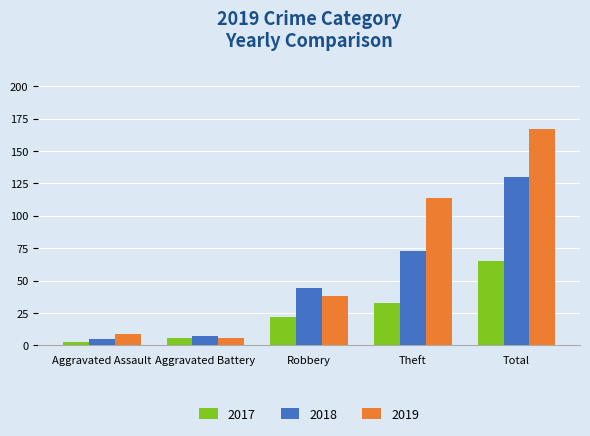

At which label is 2019 closest to 86?

Theft